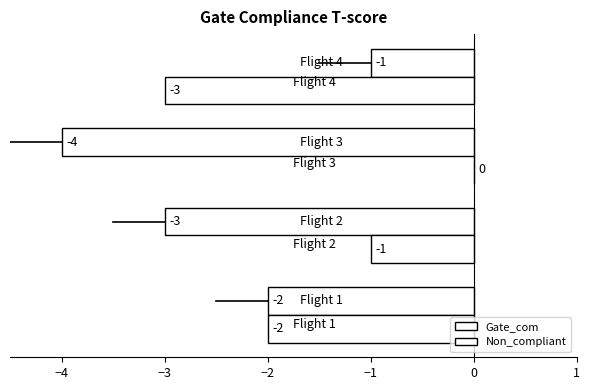

How many distinct data groups are displayed?

2